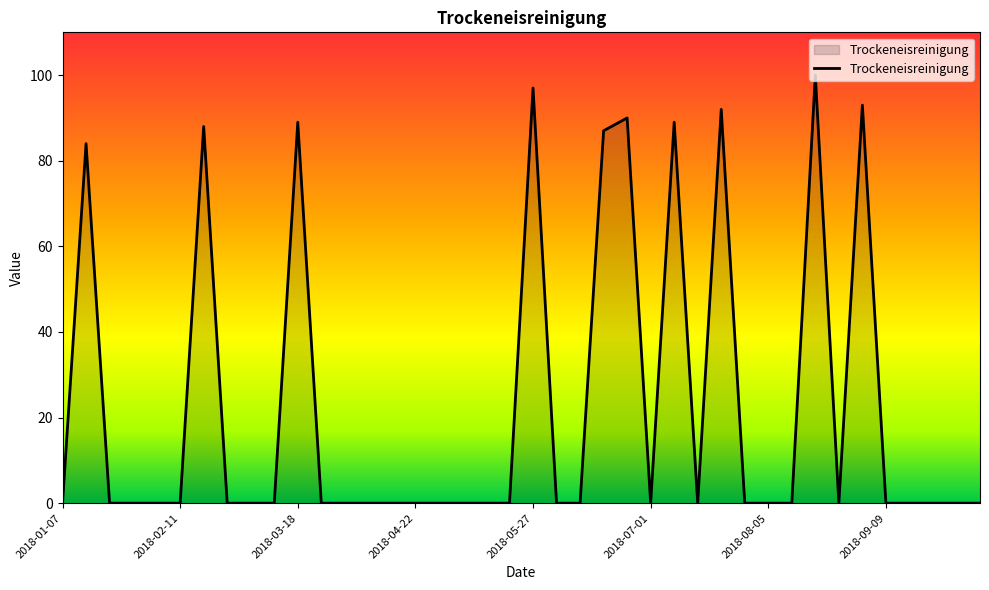

What is the difference between the maximum and minimum values?

100